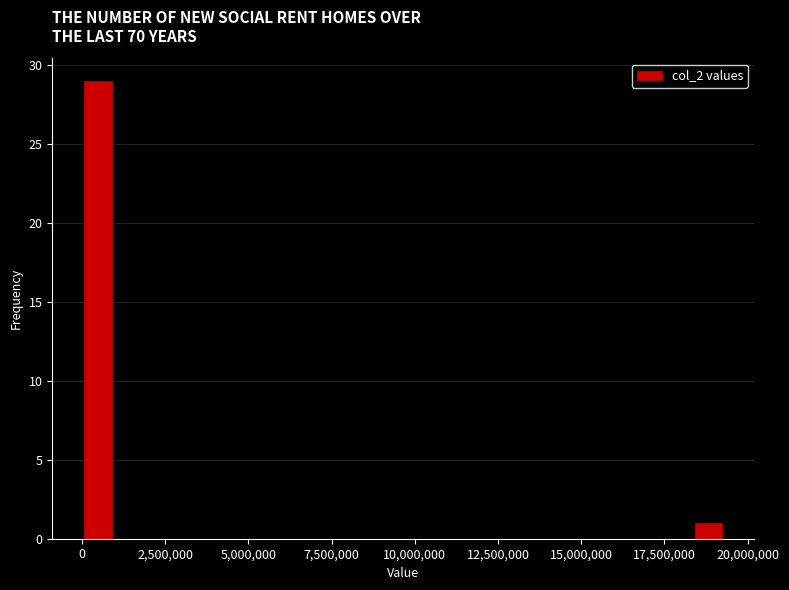

Around what value on the x-axis is the tallest bar? Give the approximate position of its centre, as read against the axis.

500000